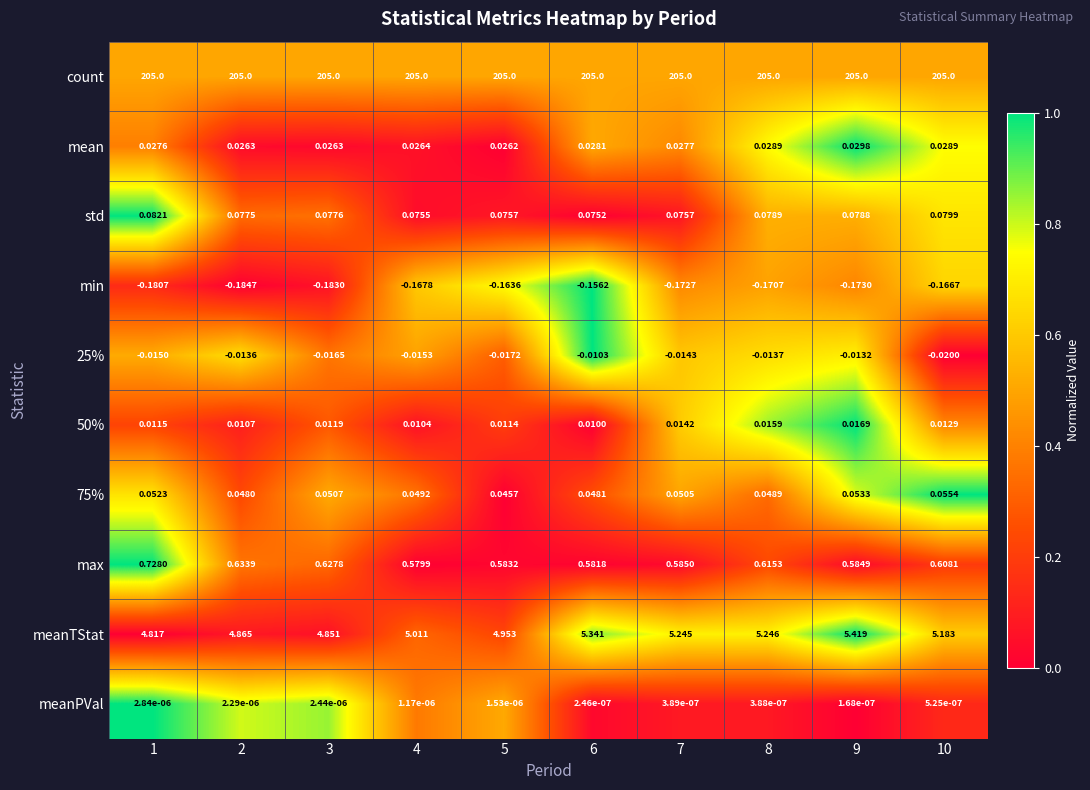

Which series has the largest range (max minus min)?

meanTStat